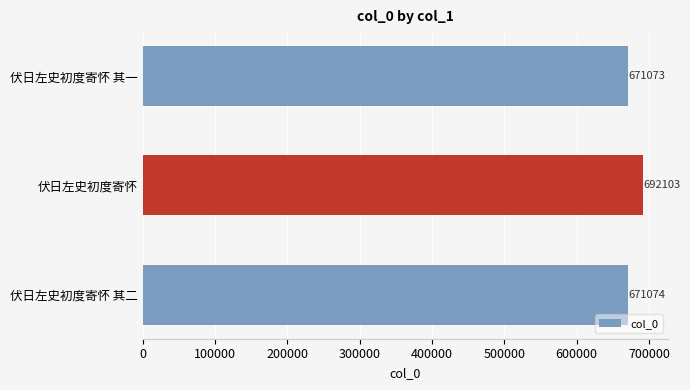

What is the change in value from 伏日左史初度寄怀 其一 to 伏日左史初度寄怀?

+21030